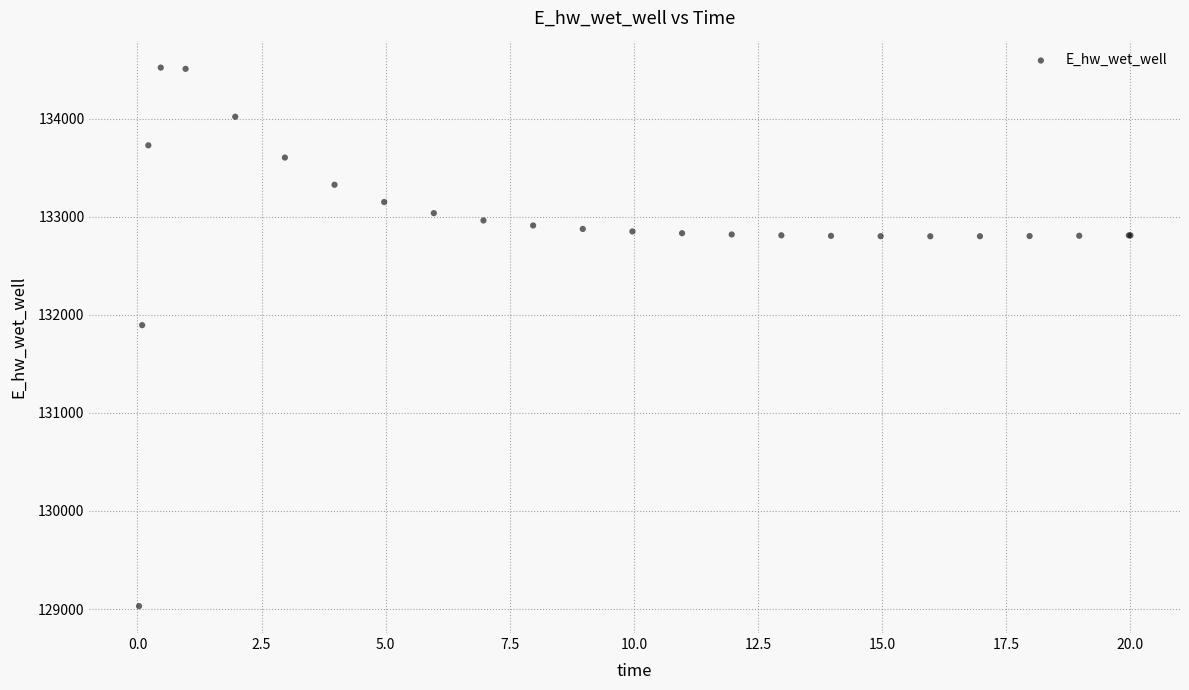

What Y value in the scatter plot is closest to 131774?

131893.8